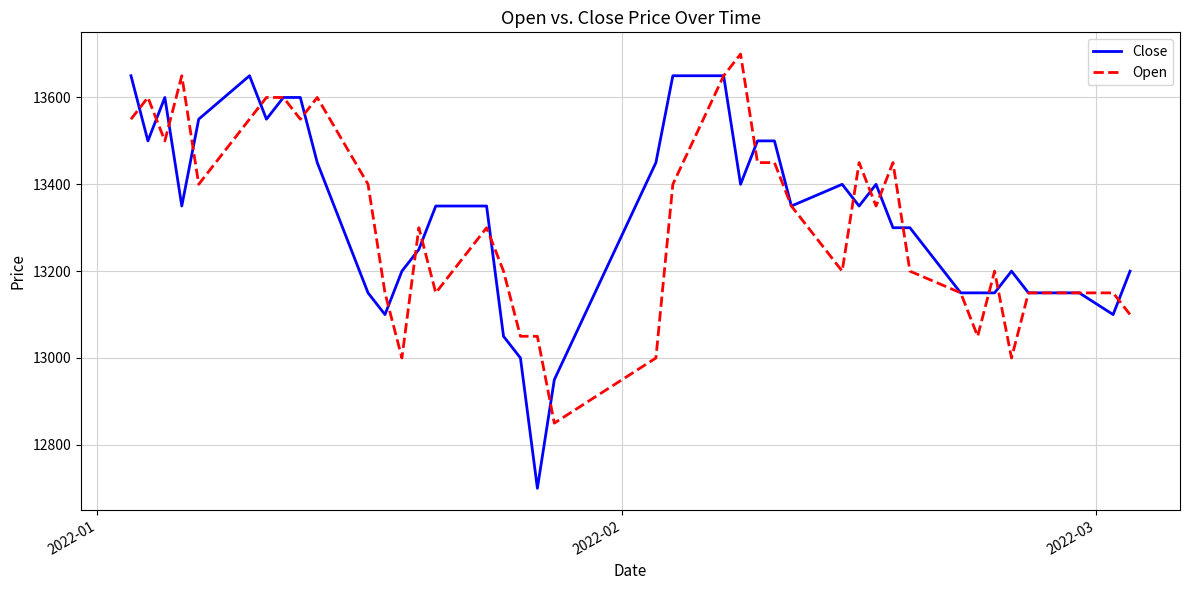

Does the chart display data point markers on the line(s)?

No